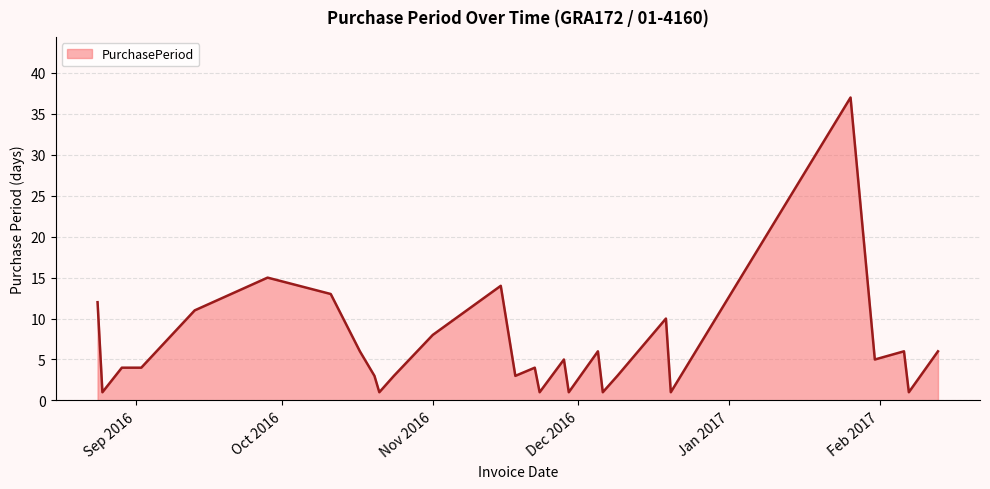

What is the difference between the maximum and minimum values?

36